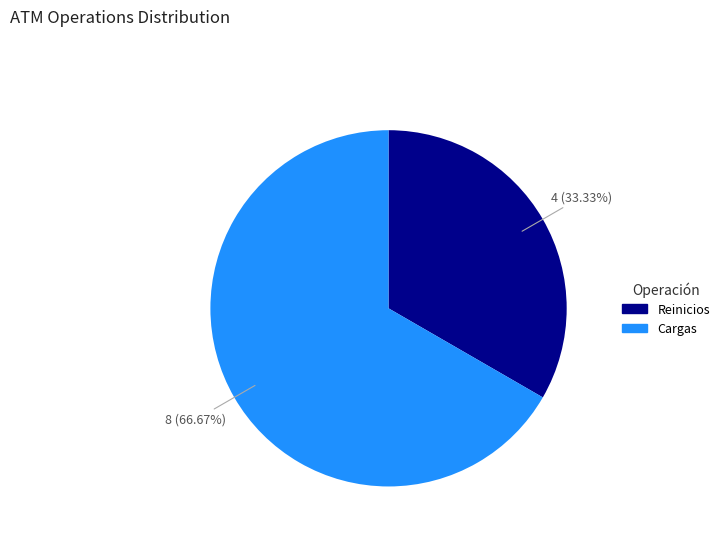

To the nearest percent, what is the difference between the largest and smallest slice percentages?

33%